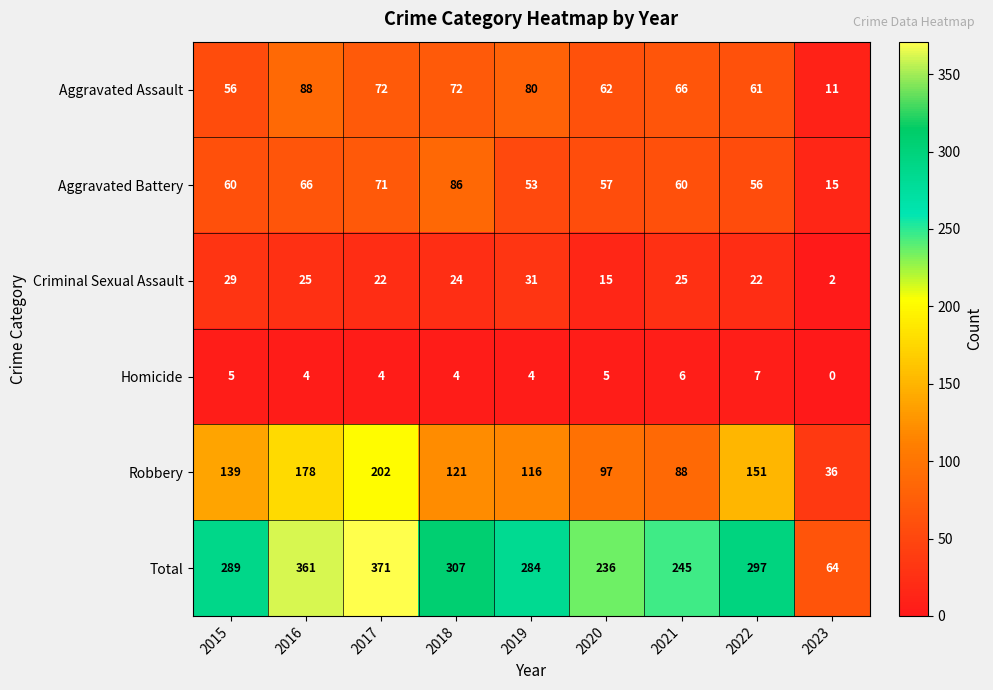

The Criminal Sexual Assault series shows 19 at 2019. True or false?

False